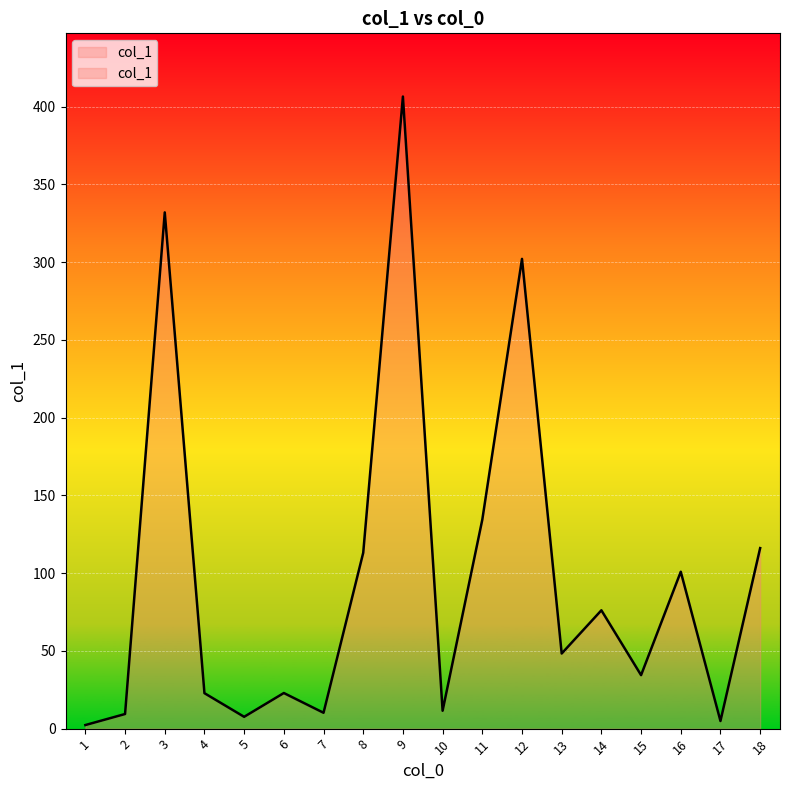

Which has a higher value, 13 or 16?

16